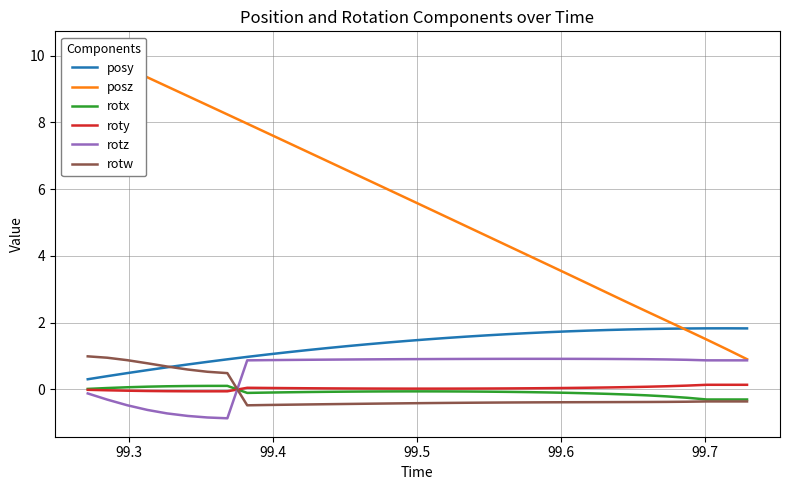

True or false: posy and roty intersect in this chart.

False